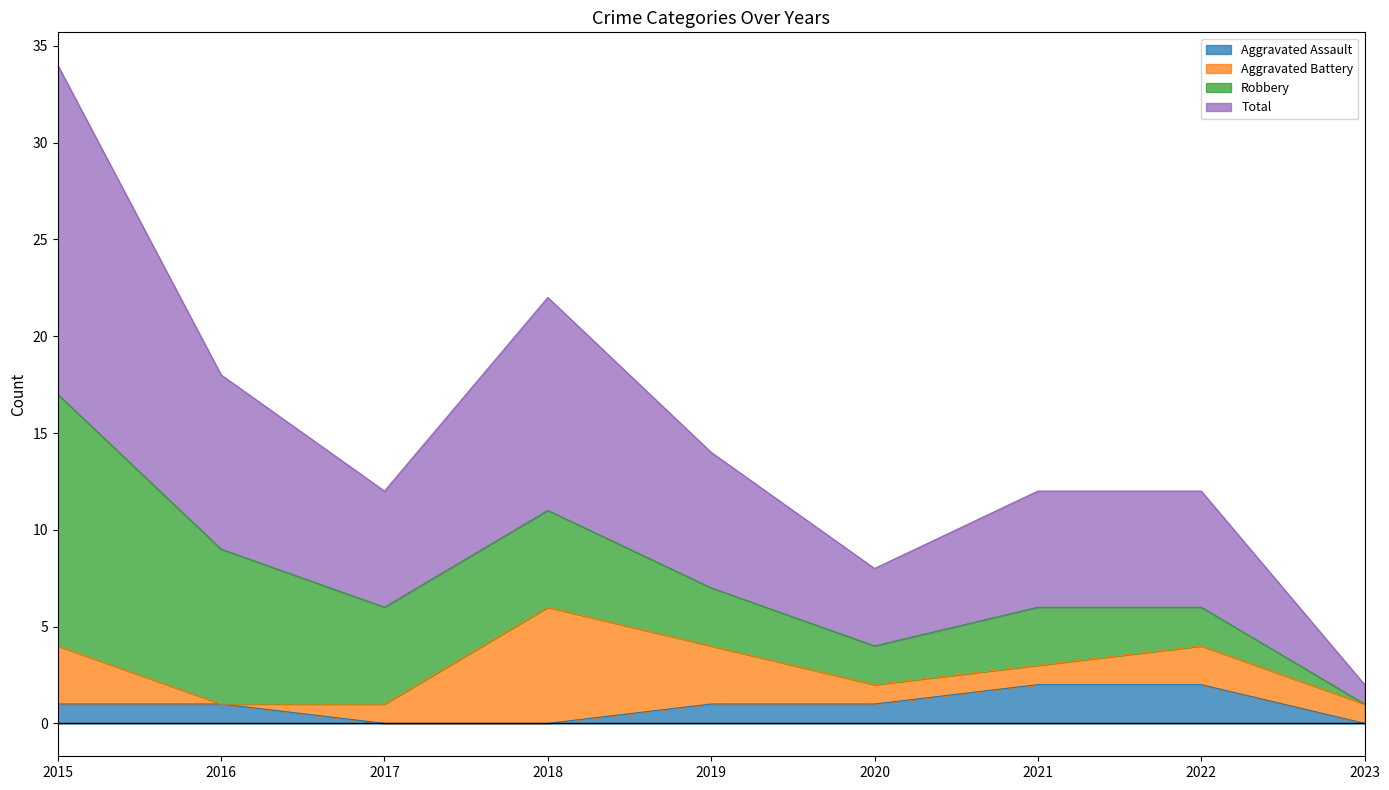

How many values in the Aggravated Assault series exceed 1?

2